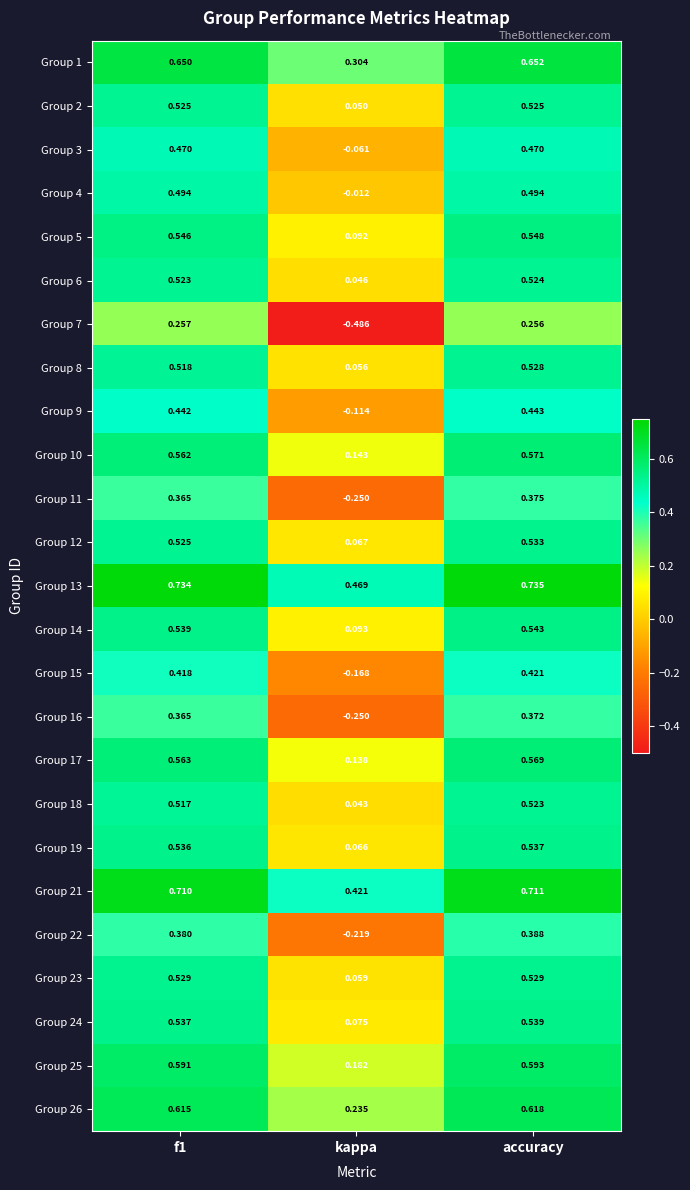

At which category is the sum across all series the highest?

accuracy